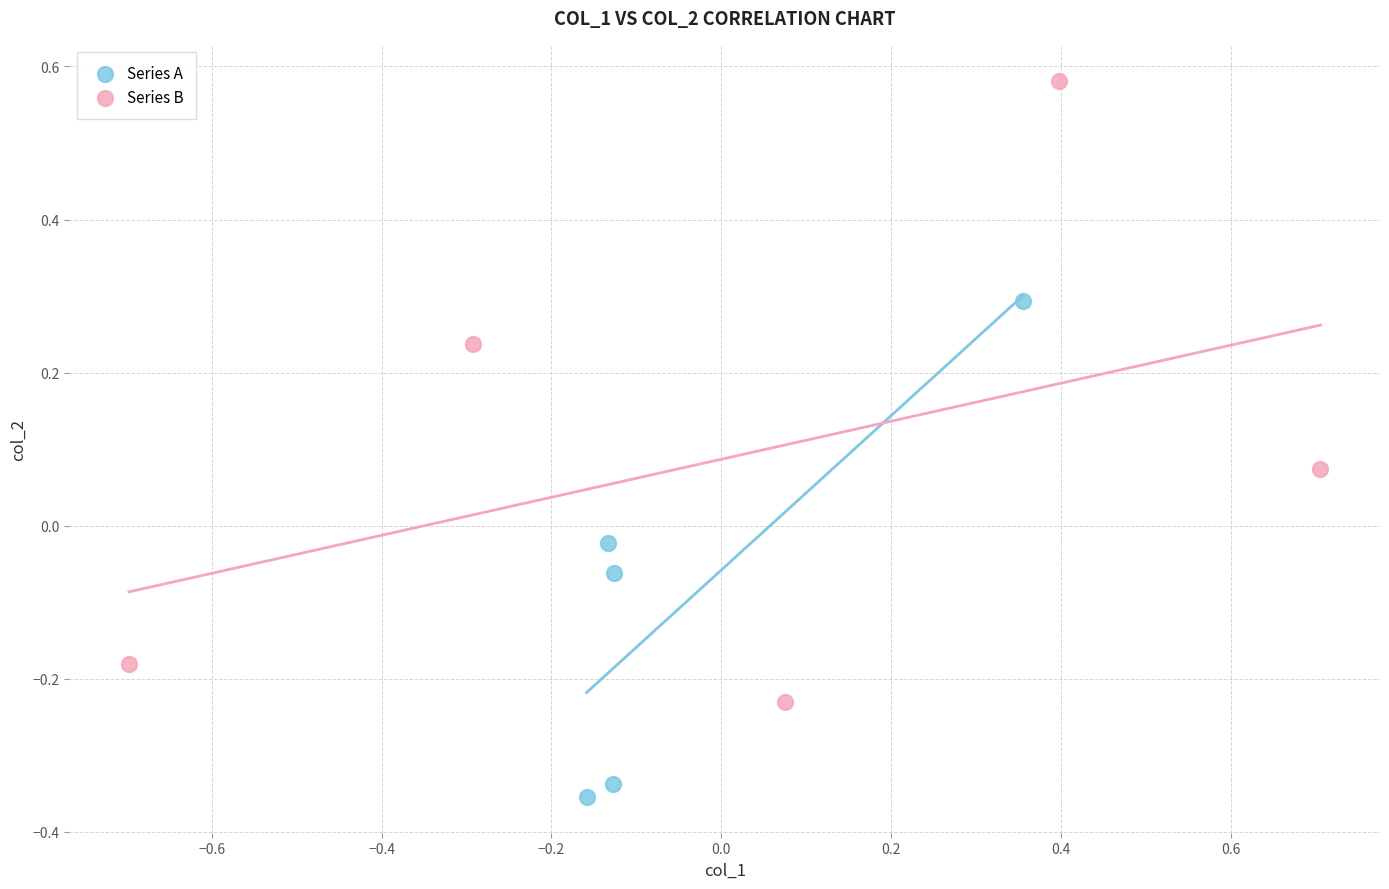

Which series has the largest Y range (max minus min)?

Series B